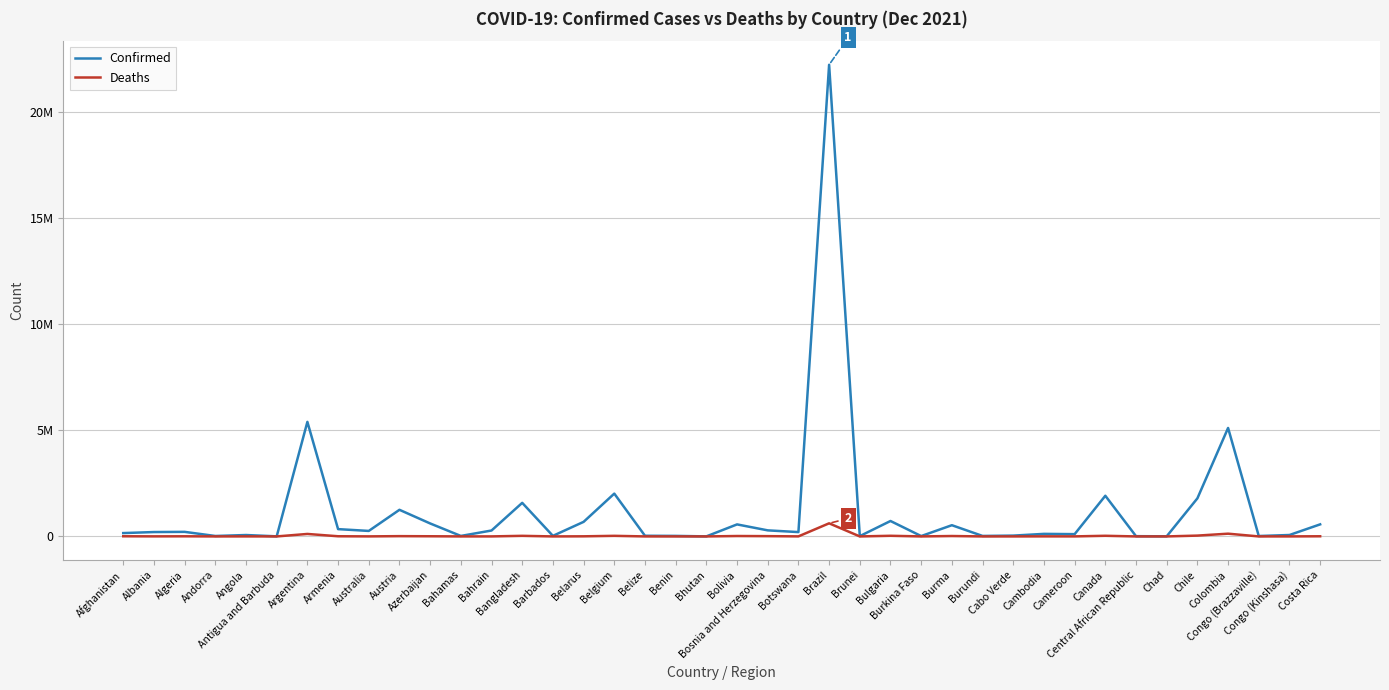

At which label does Confirmed first exceed 206273?

Algeria